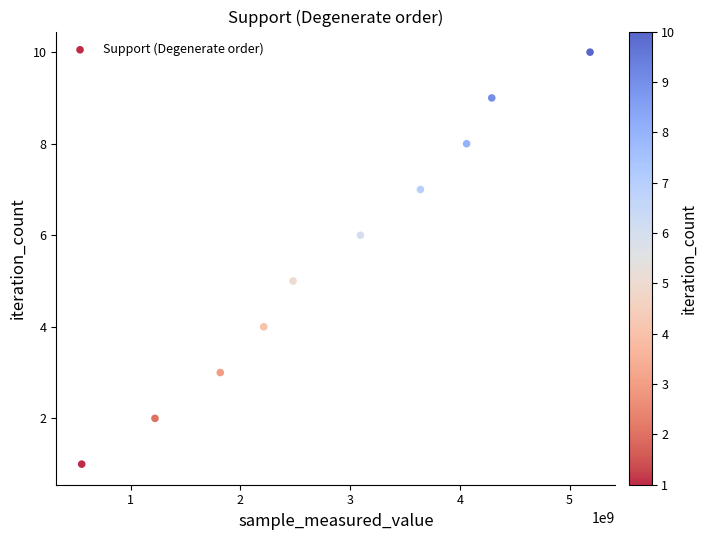

What is the range of Y values (max minus min)?

9